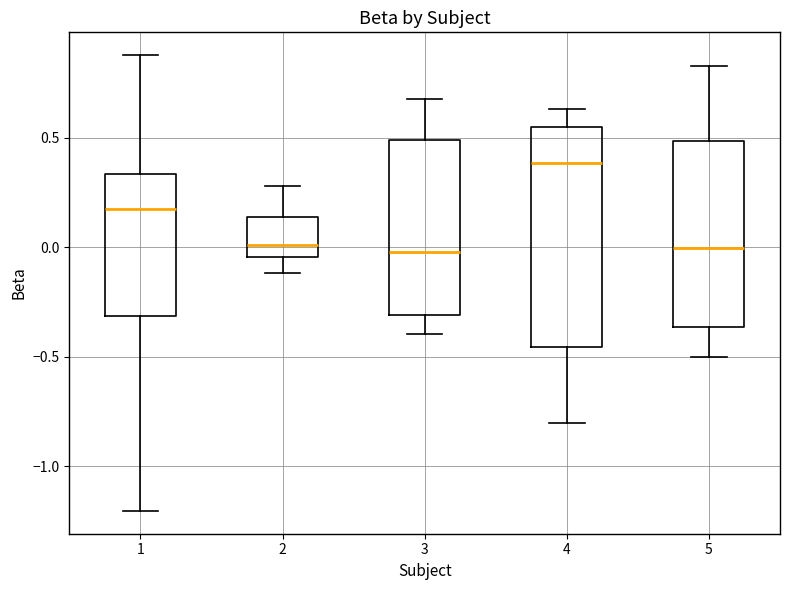

Which box has the highest median line?

4